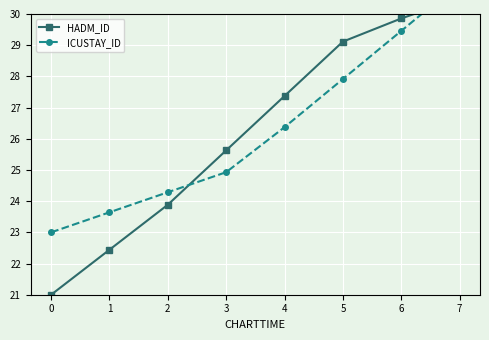

Where does the HADM_ID series first go above 27?

4